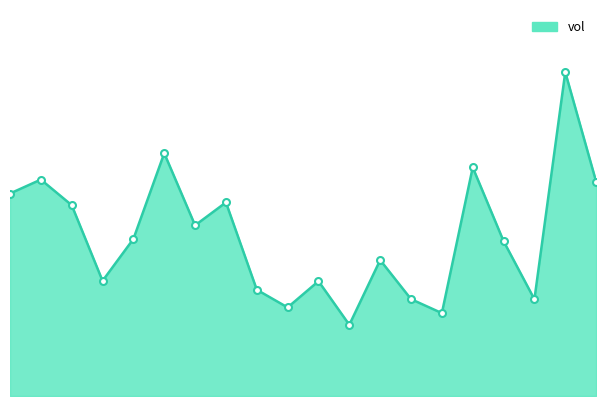

Is this an area chart (filled region under the line)?

Yes